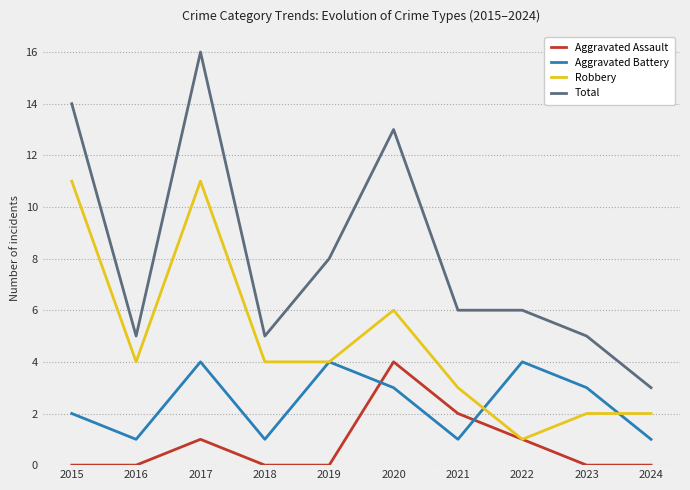

What is the difference between the maximum and minimum values in the Aggravated Battery series?

3